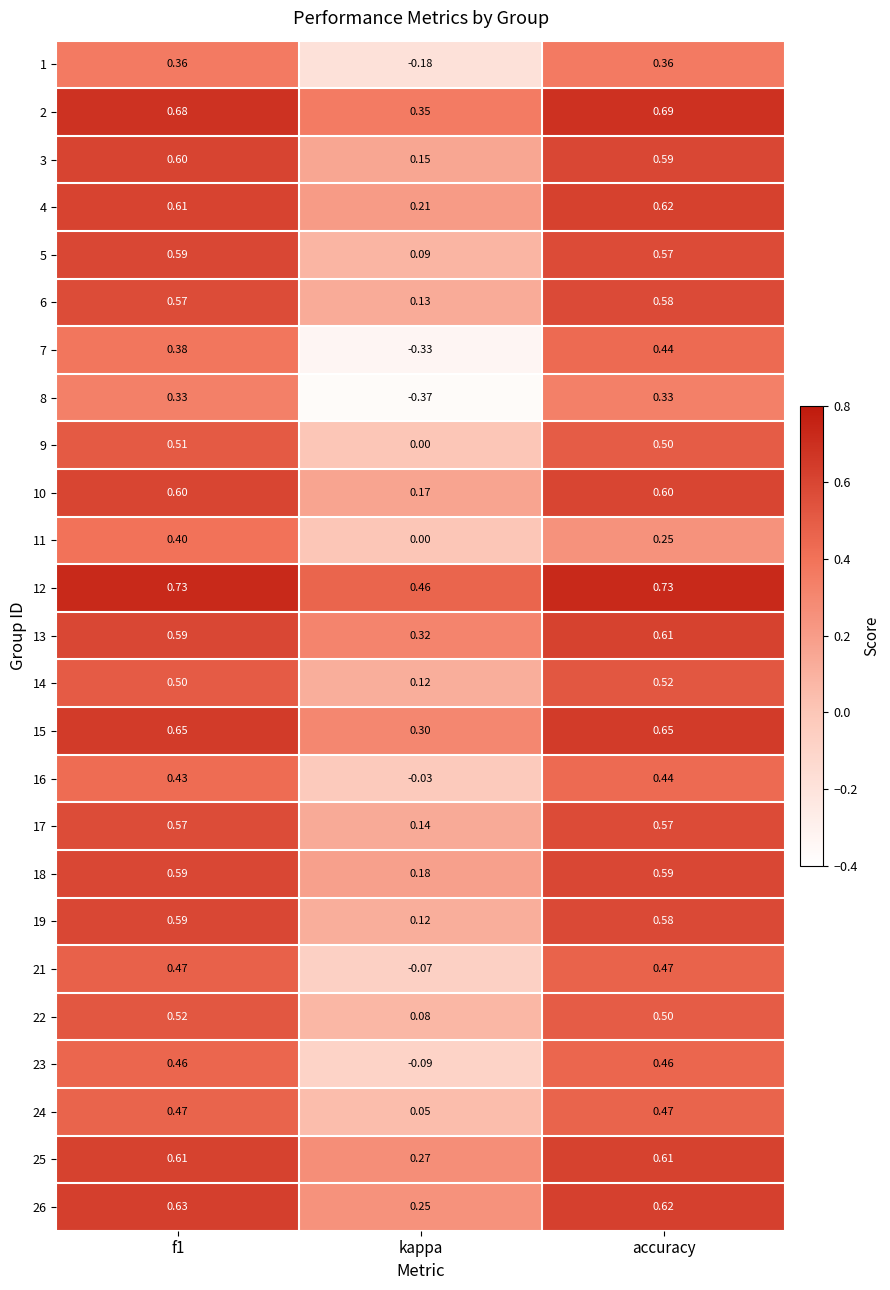

Which series has the largest total across all categories?

12